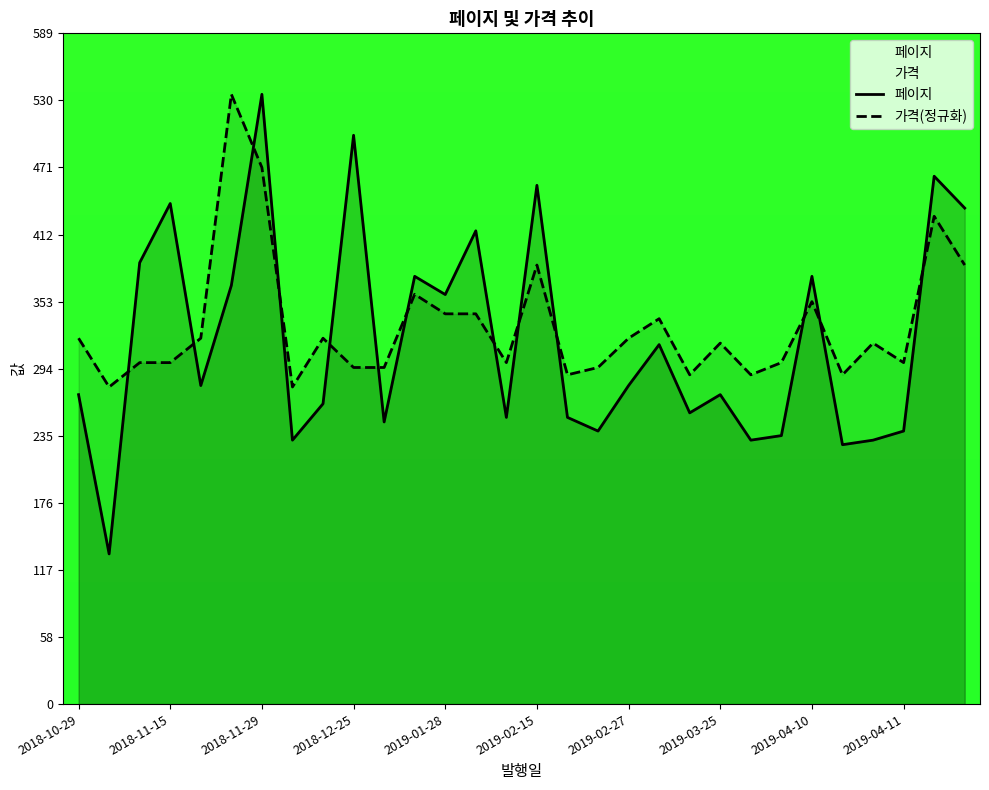

Is it true that 페이지 equals 305.0 at 25?

False